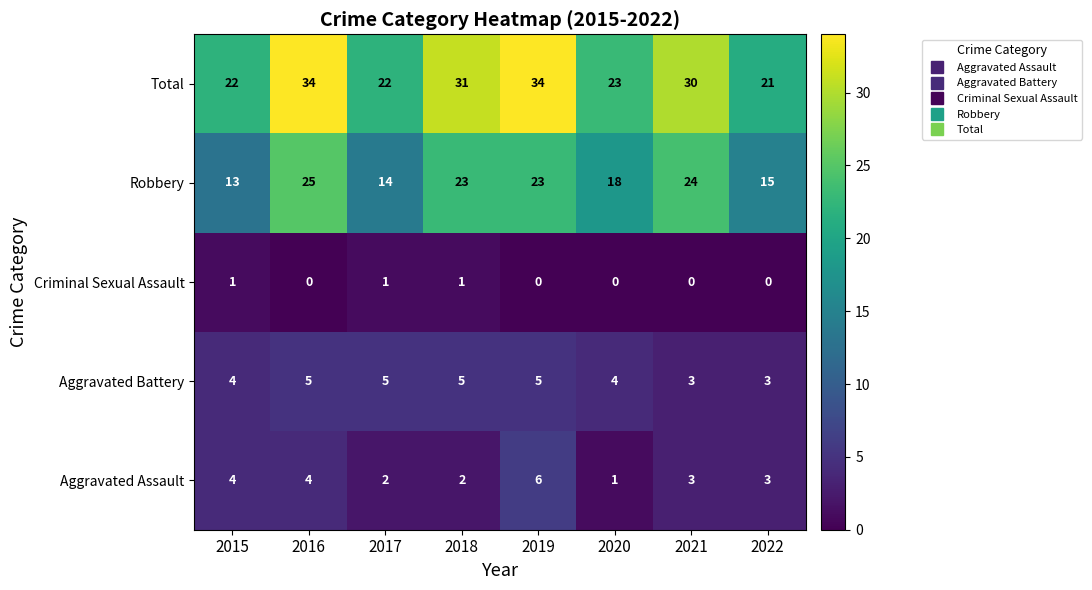

Which series has the largest range (max minus min)?

Total